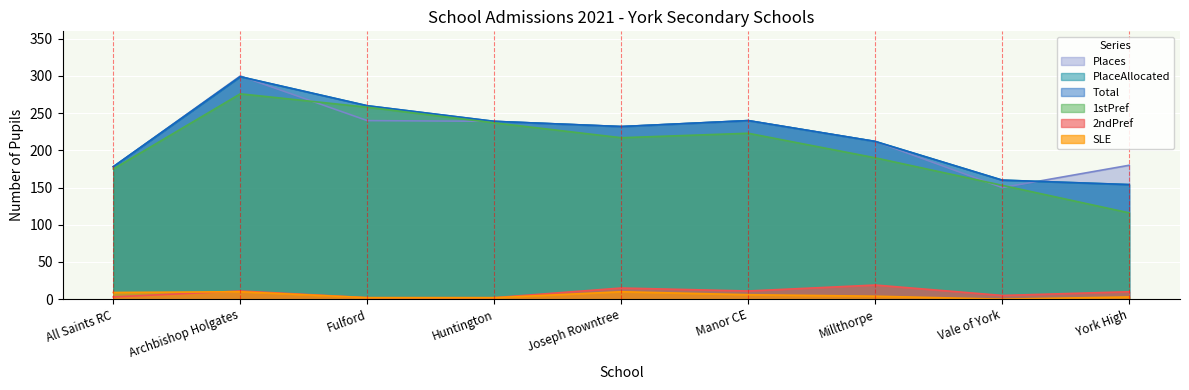

True or false: SLE has more than 2 points higher than both neighbors.

False